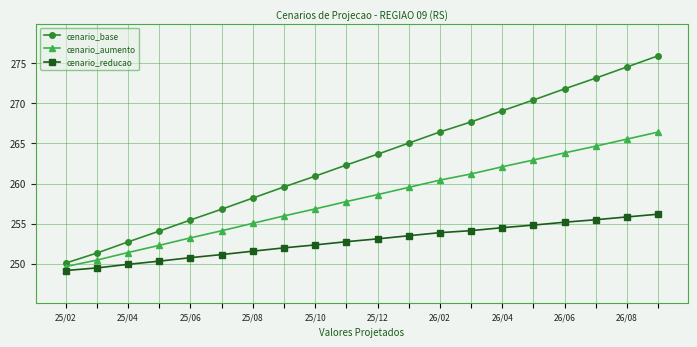

What is the highest value of the cenario_reducao series?

256.2